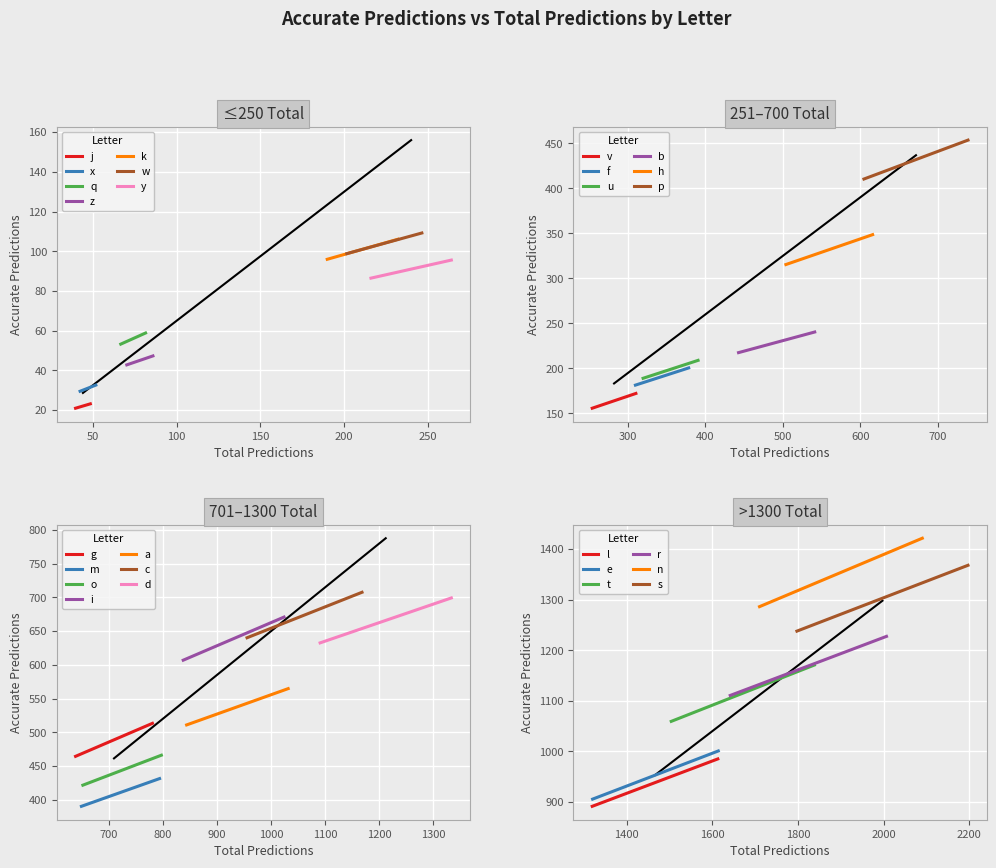

True or false: accuracy has more than 0 points higher than both neighbors.

False